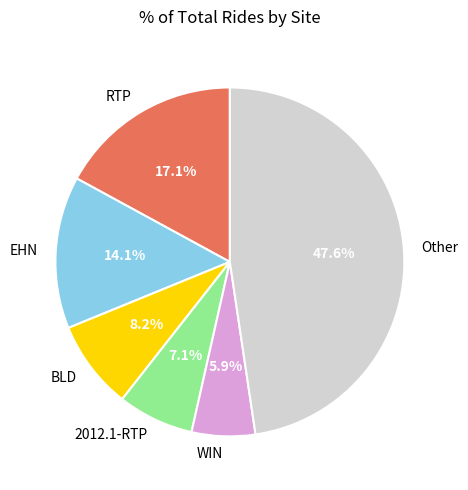

Does any single category account for the majority?

No